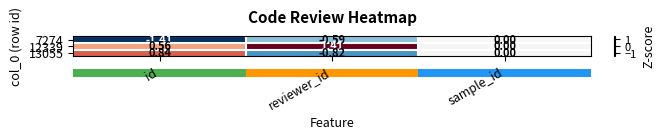

At which label is 12339 closest to 0?

sample_id